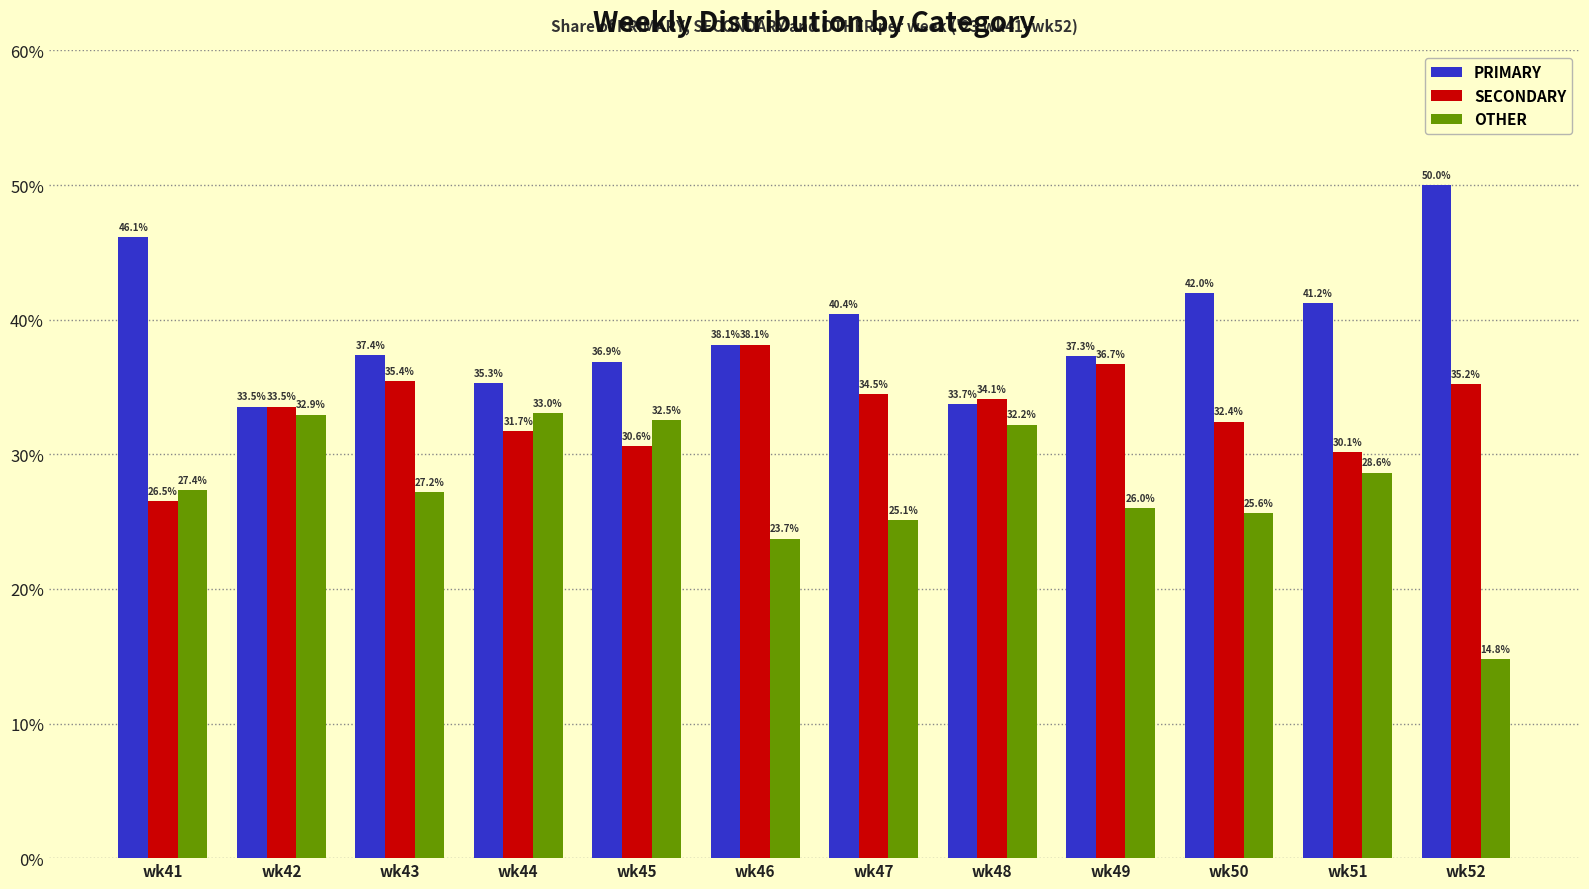

What is the difference between the highest and lowest values at wk47?

15.3